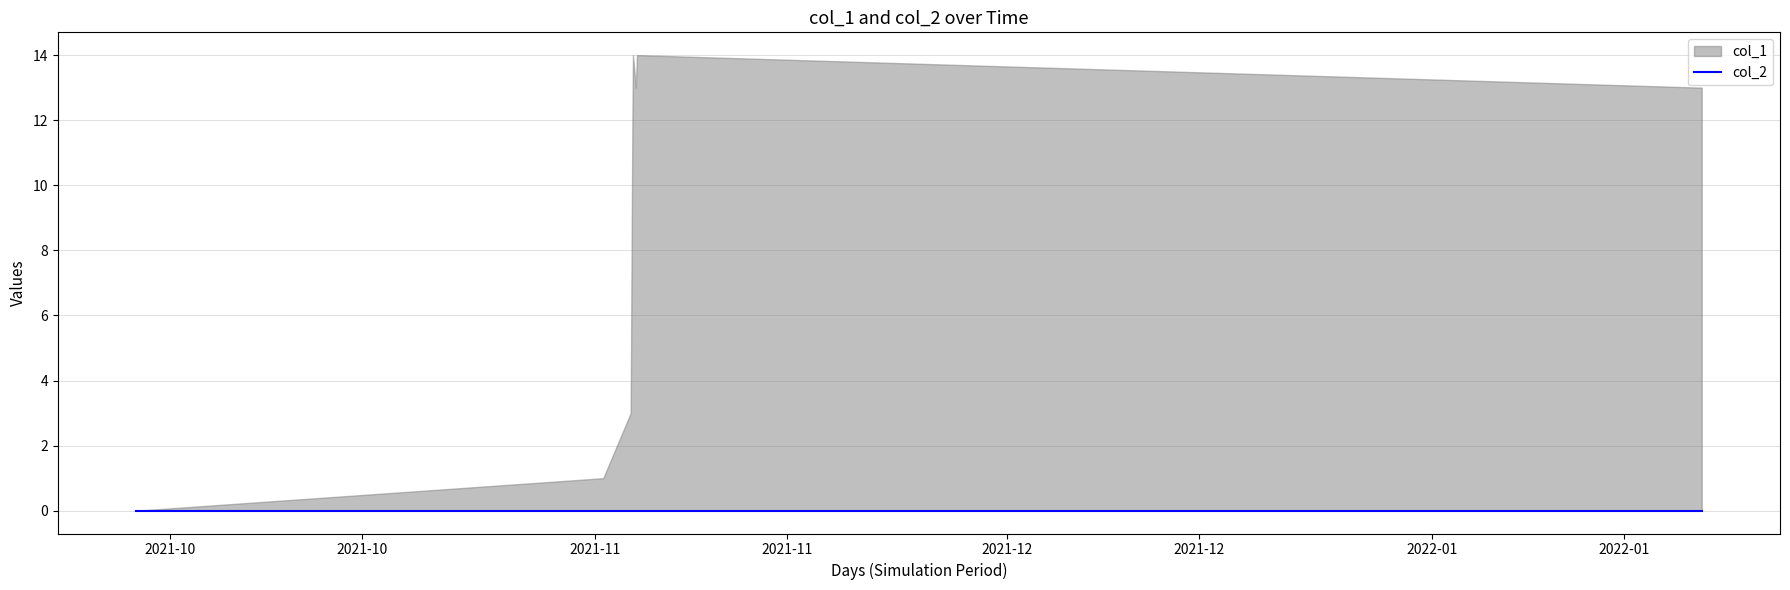

Rank the series by their maximum value, from lowest to highest.

col_2, col_1